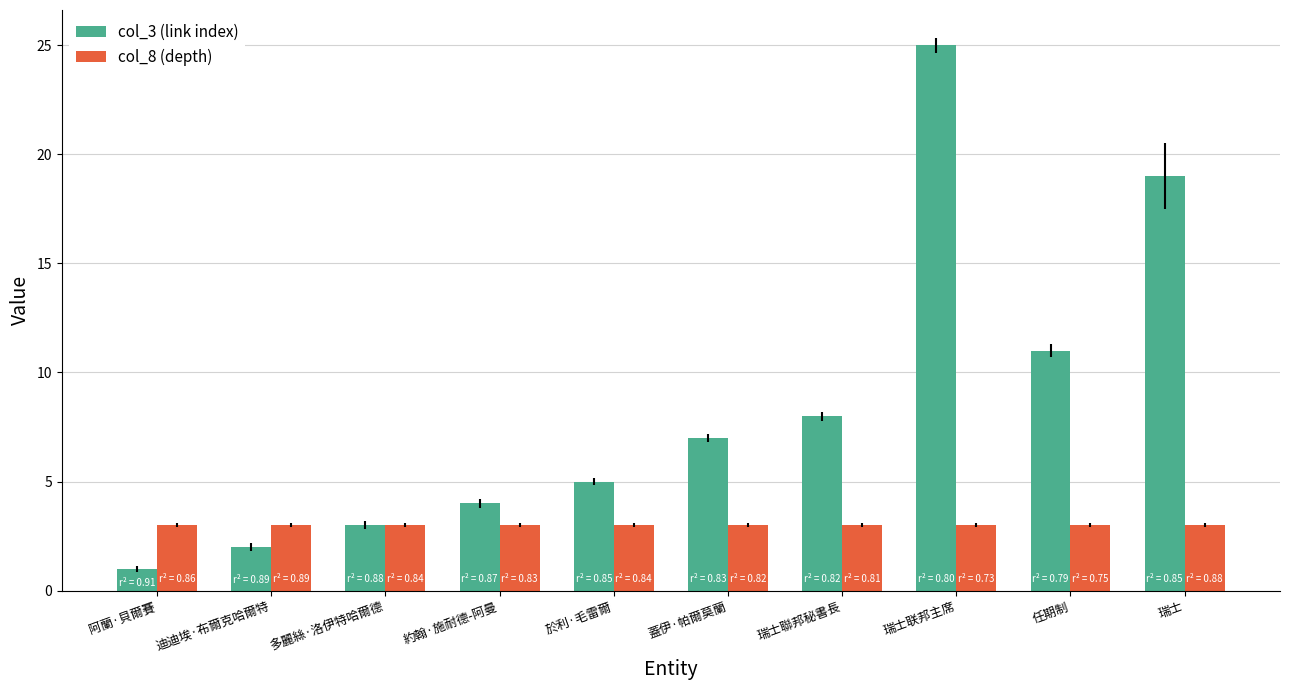

True or false: col_8 (depth) has a value of 3 at 瑞士联邦主席.

True